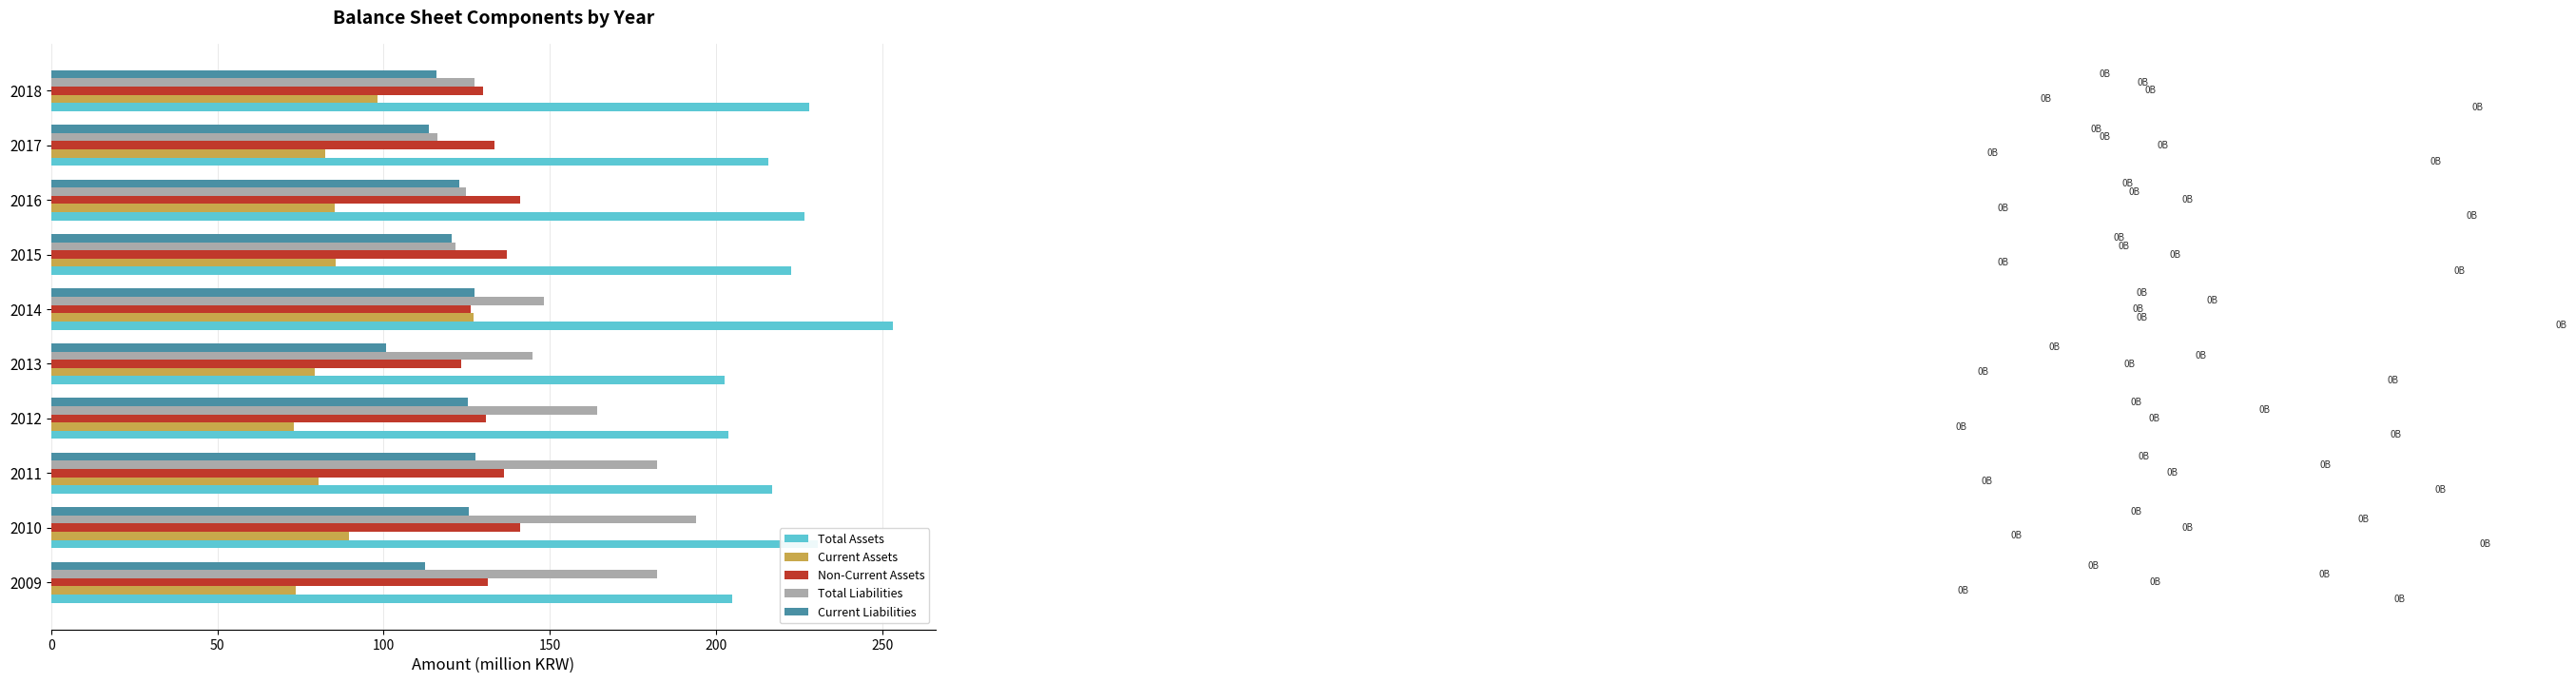

Which category has the highest value across all series?

2014